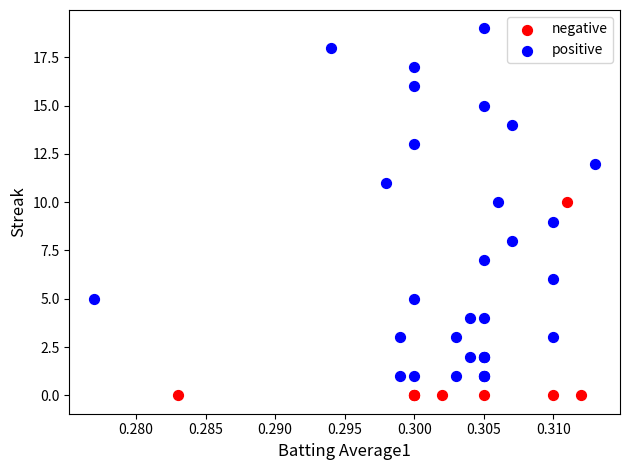

What are all the series names shown in the legend?

negative, positive